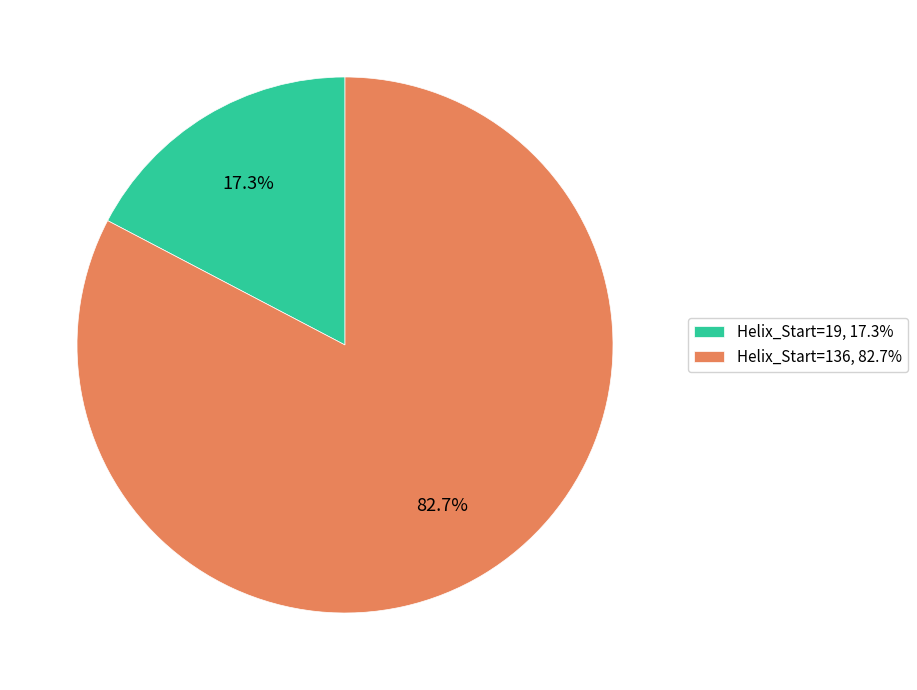

Is it true that Helix_Start=19 is 17% of the pie?

True